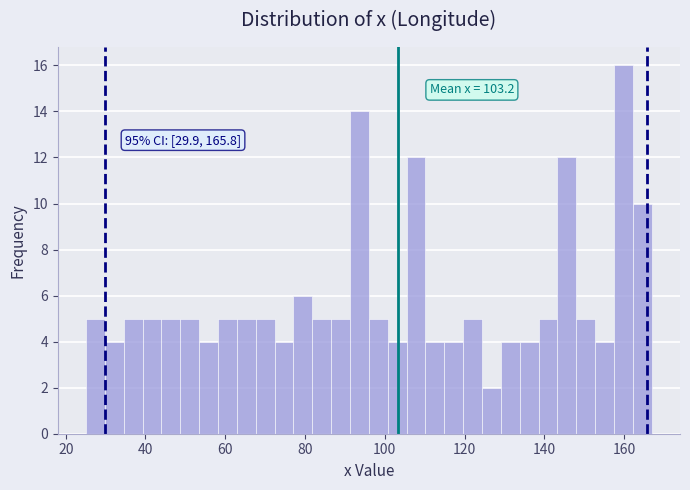

Read against the x-axis, roughly where is the centre of the tallest bar?

160